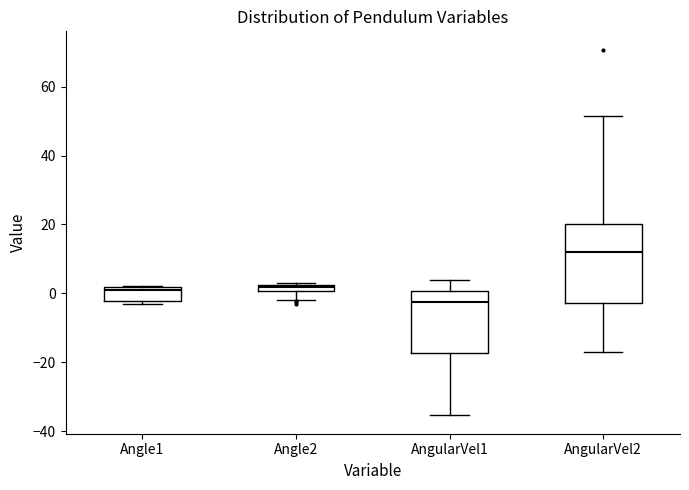

Which box's median line is the highest?

AngularVel2